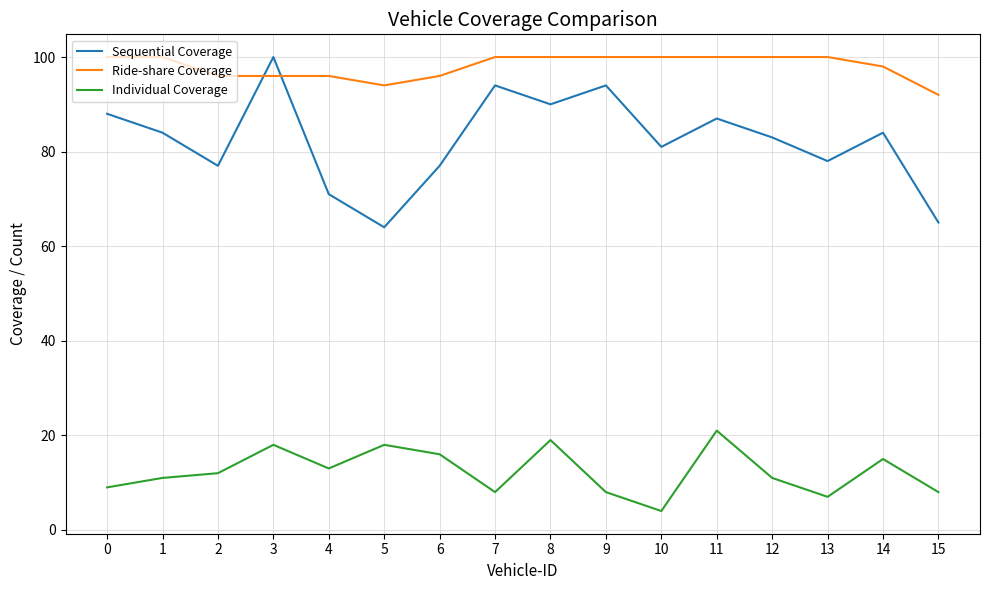

What is the sum of the Individual Coverage values at 14 and 3?

33